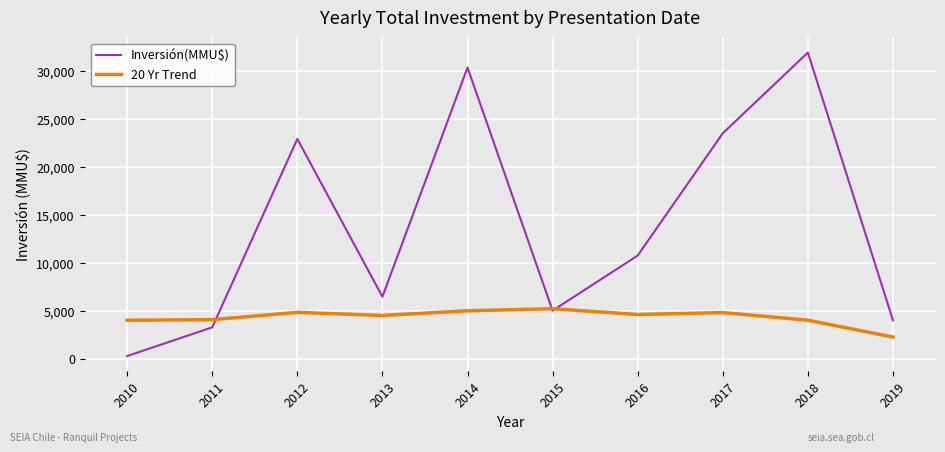

Between 2014 and 2015, which series saw the biggest shift?

Inversión(MMU$)